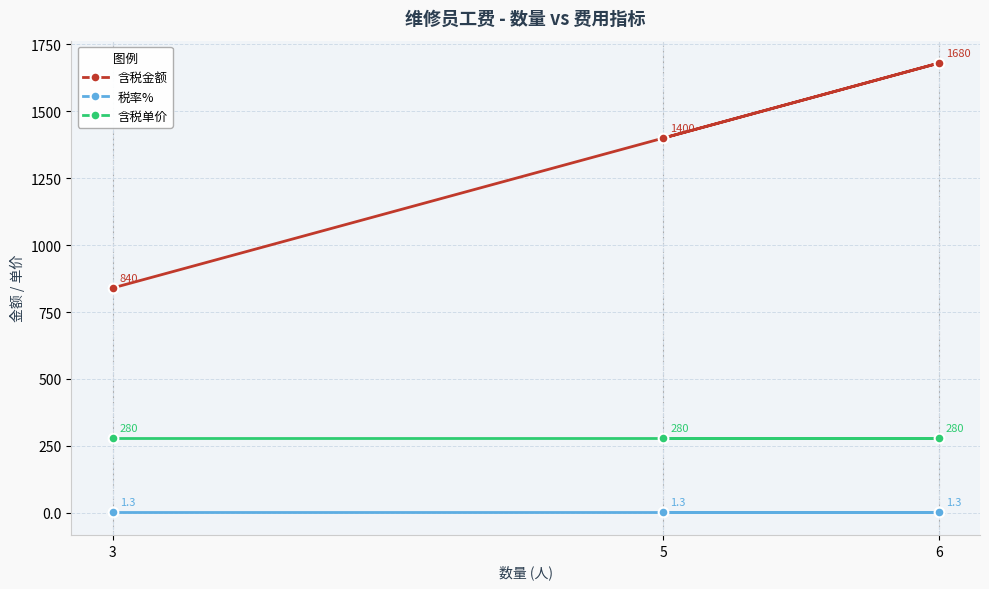

Reading left to right, list all the values displayed in this chart.

含税金额: 3=840.0	5=1400.0	6=1680.0
税率%: 3=1.3	5=1.3	6=1.3
含税单价: 3=280.0	5=280.0	6=280.0